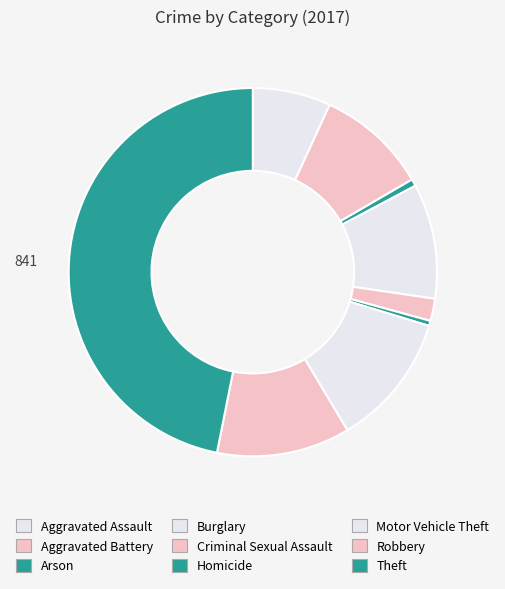

True or false: Robbery accounts for 2% of the total.

False